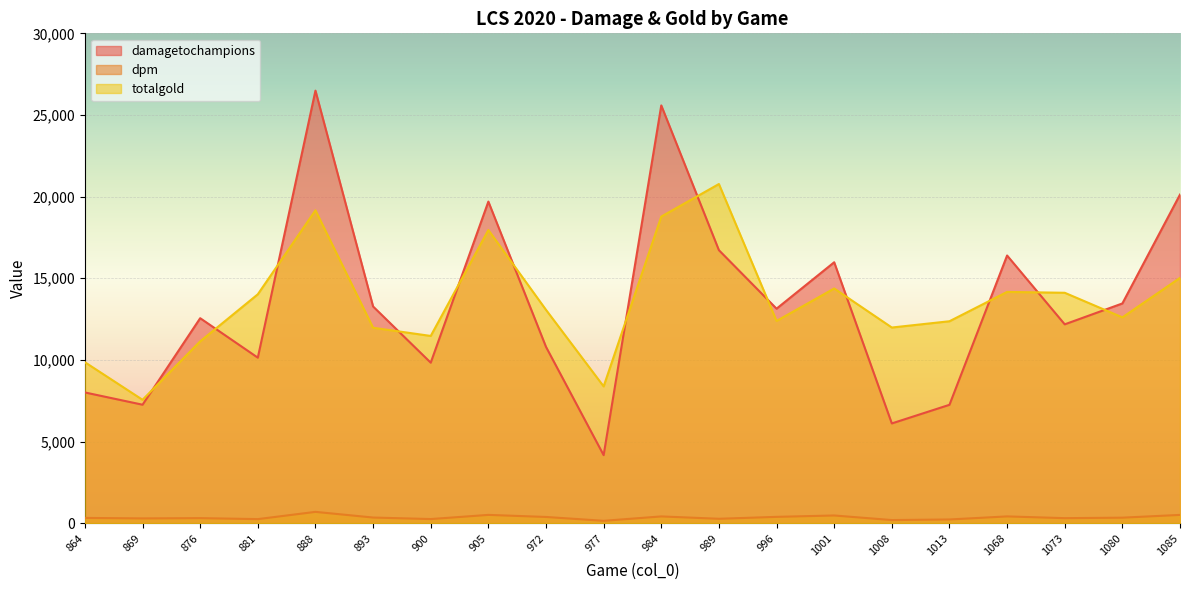

Reading left to right, transcribe all the data shown in this chart.

damagetochampions: 8009.0	7258.0	12556.0	10139.0	26491.0	13273.0	9832.0	19697.0	10801.0	4170.0	25586.0	16721.0	13139.0	15981.0	6112.0	7252.0	16395.0	12180.0	13459.0	20126.0
dpm: 326.0	295.4	312.2	252.1	696.5	349.0	255.2	511.2	384.1	148.3	417.2	272.6	390.6	475.1	194.1	230.3	418.6	311.0	341.0	509.9
totalgold: 9860.0	7559.0	11138.0	14021.0	19164.0	11971.0	11469.0	17957.0	13067.0	8380.0	18780.0	20772.0	12387.0	14376.0	11985.0	12369.0	14165.0	14113.0	12607.0	15025.0